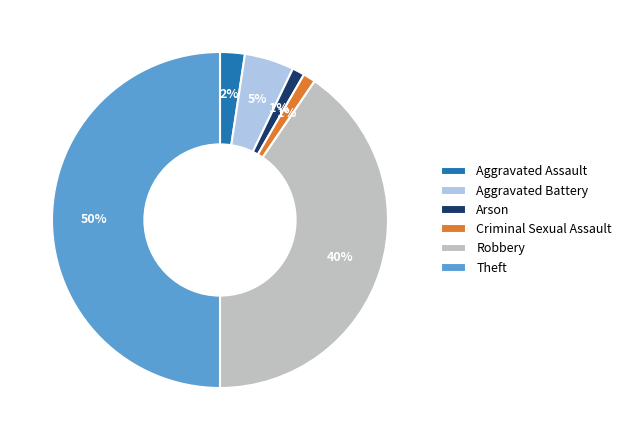

To the nearest percent, what is the difference between the largest and smallest slice percentages?

49%